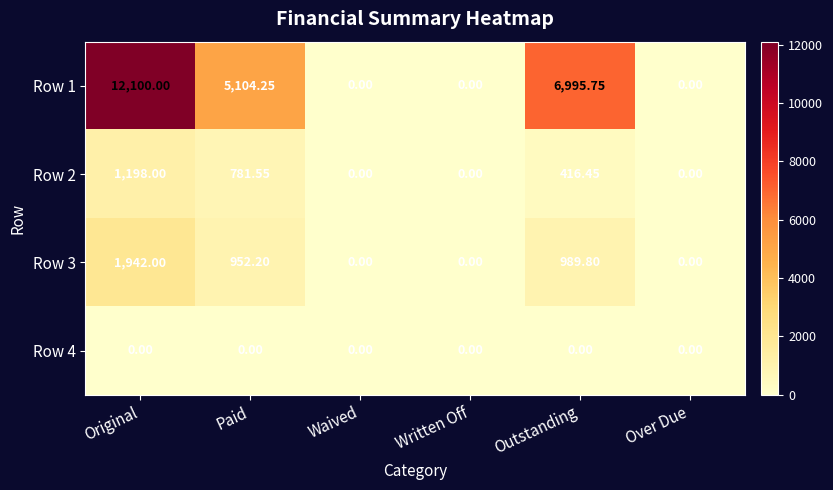

Which series changed the most between Paid and Waived?

Row 1